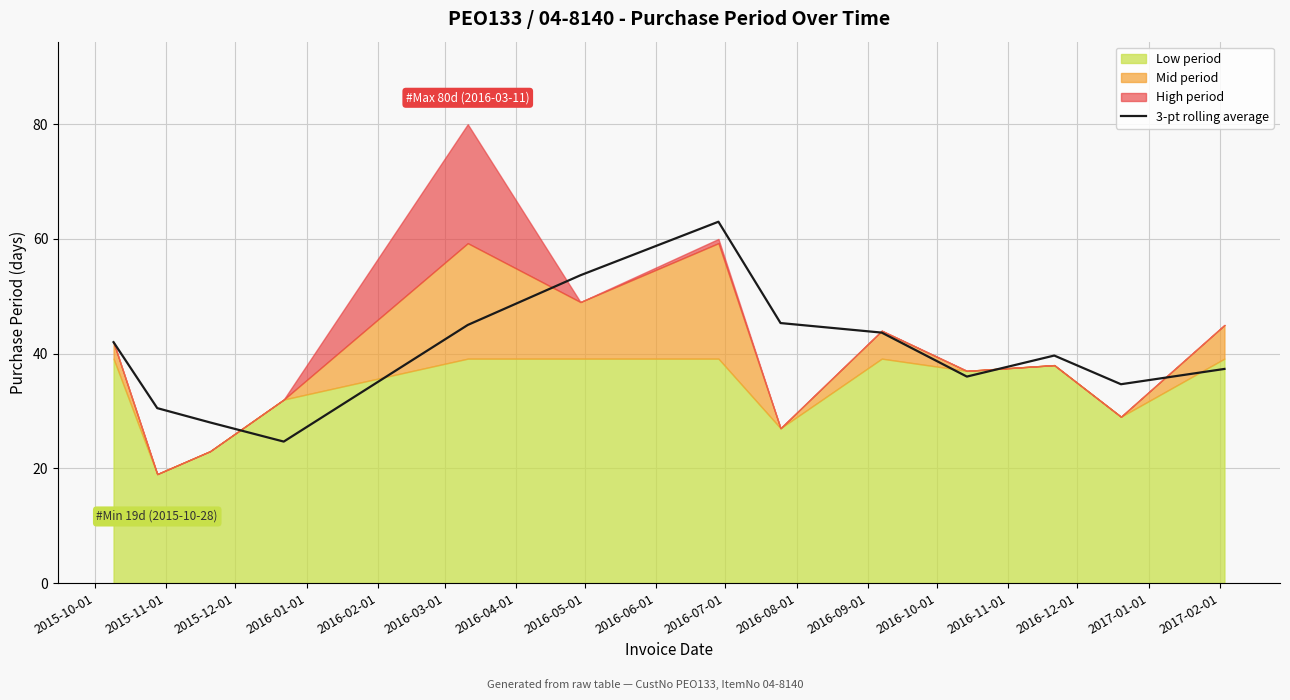

What is the lowest value of the 3-pt rolling average series?

24.7